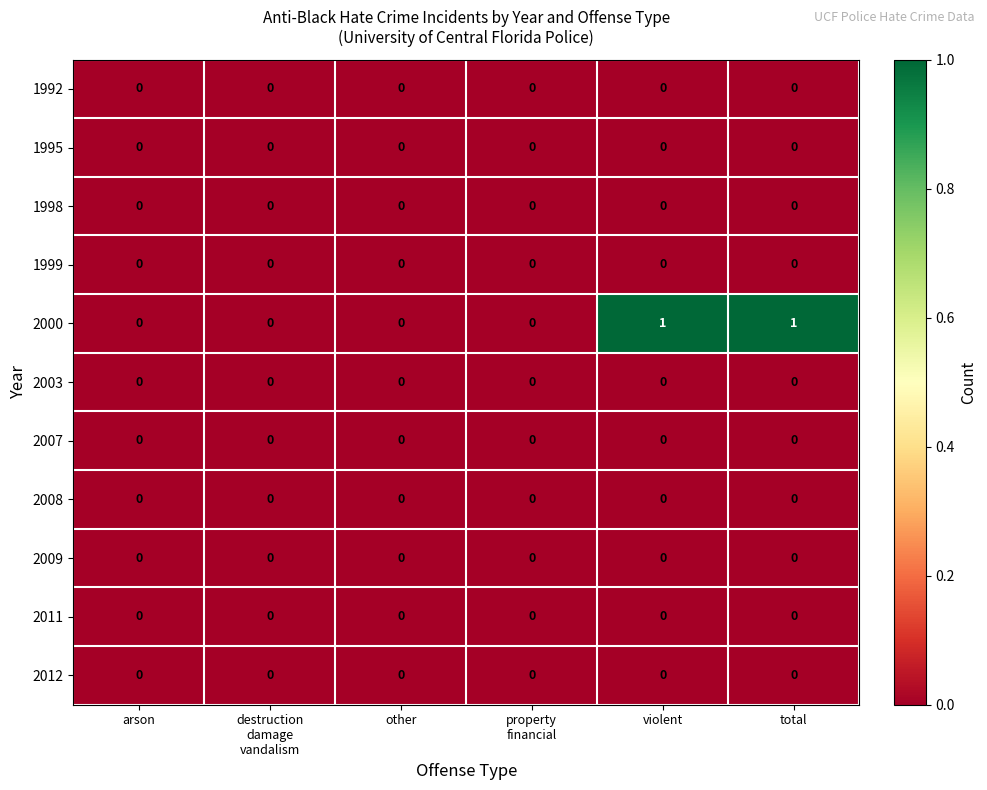

The 2008 series shows 0 at arson. True or false?

True